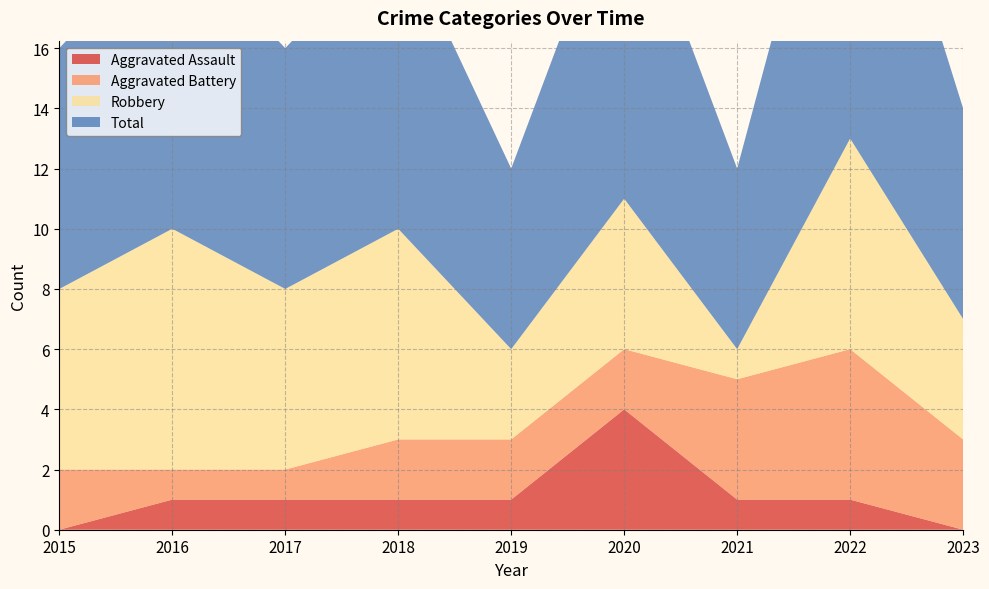

Reading left to right, list all the values displayed in this chart.

Aggravated Assault: 0	1	1	1	1	4	1	1	0
Aggravated Battery: 2	1	1	2	2	2	4	5	3
Robbery: 6	8	6	7	3	5	1	7	4
Total: 8	10	8	10	6	11	6	13	7